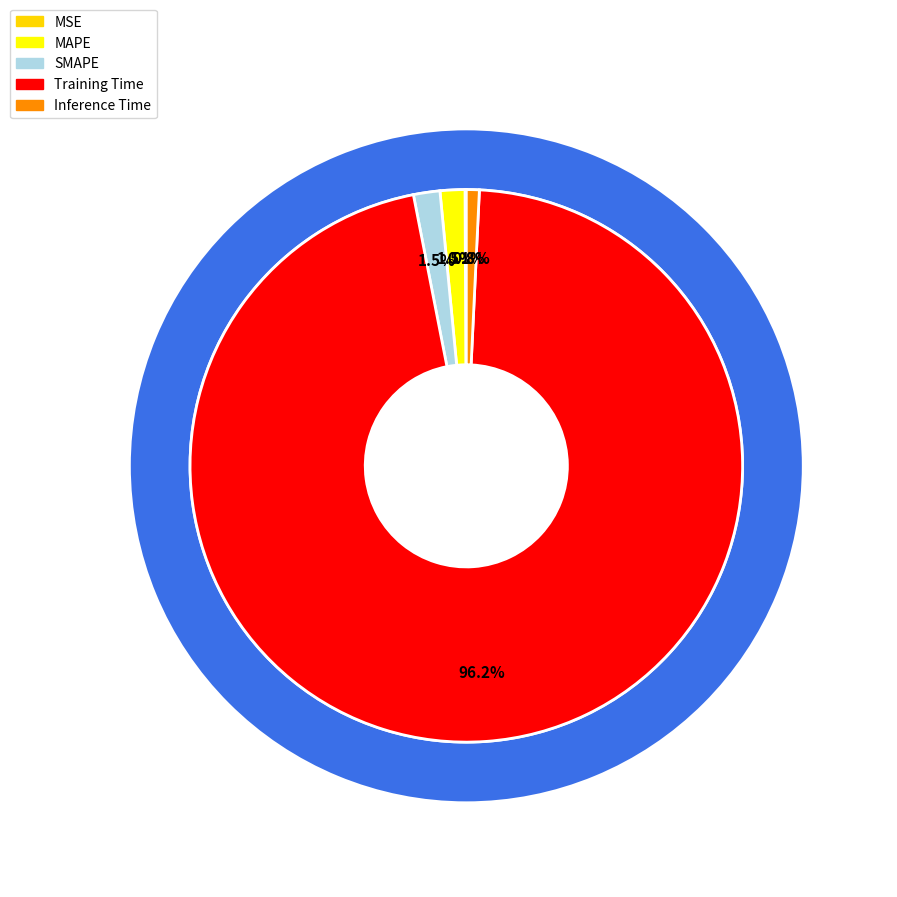

Is there any slice that represents more than half of the pie?

Yes